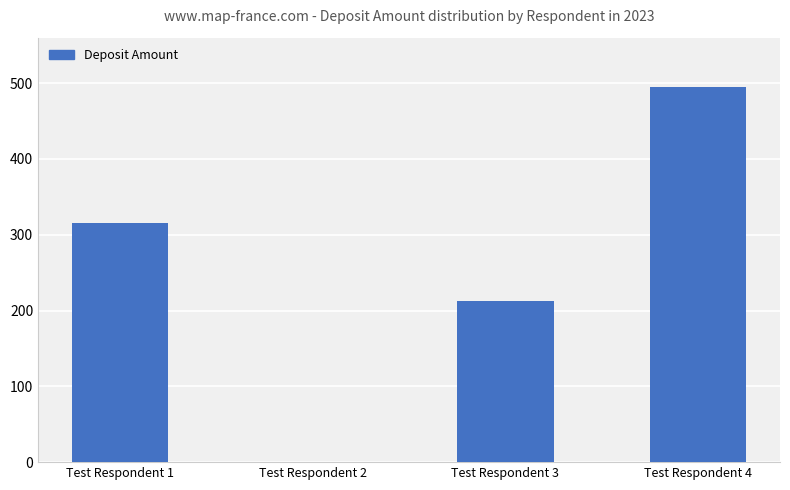

What is the average value?

256